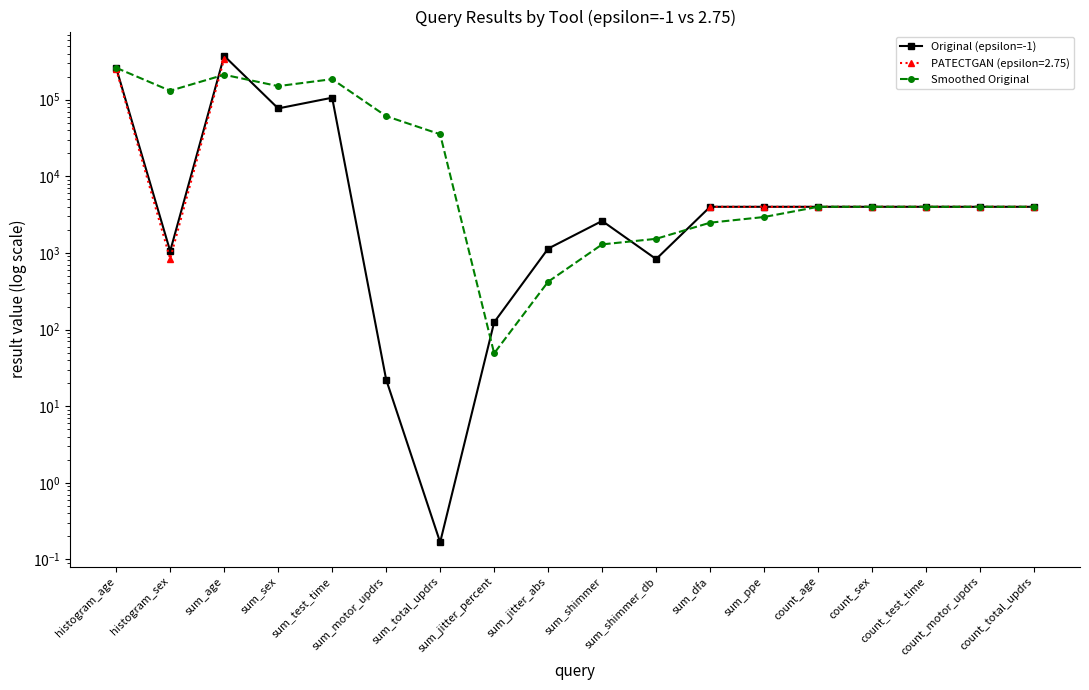

Where do Smoothed Original and Original (epsilon=-1) first cross each other?

histogram_sex and sum_age